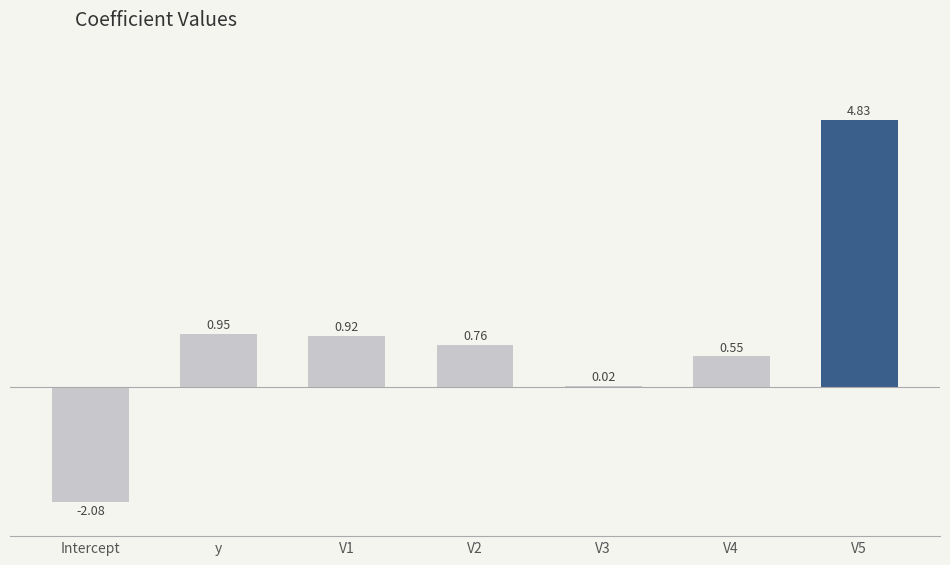

What is the change in value from Intercept to V4?

+2.6